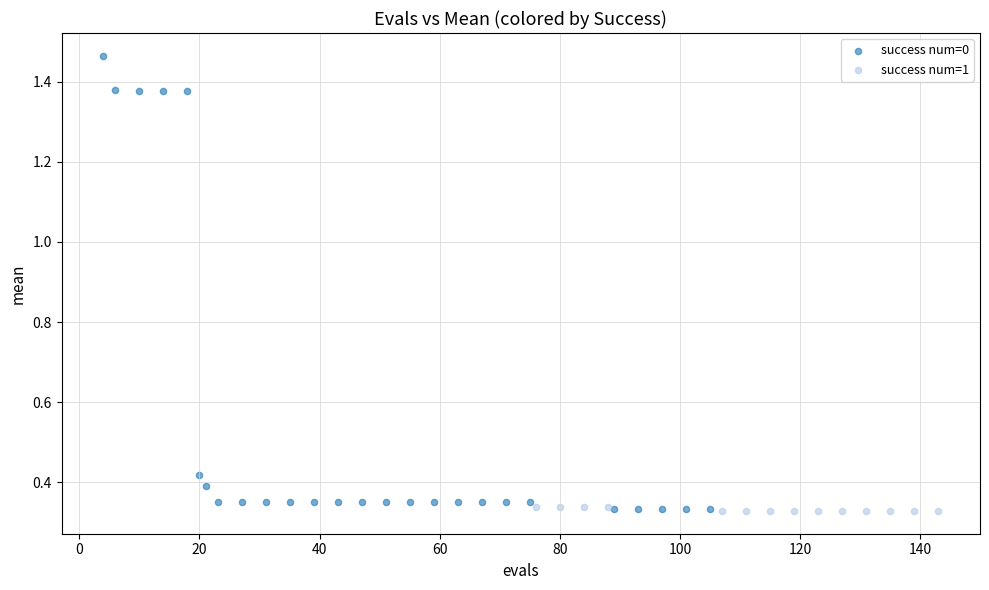

Which series reaches the maximum Y coordinate?

success num=0